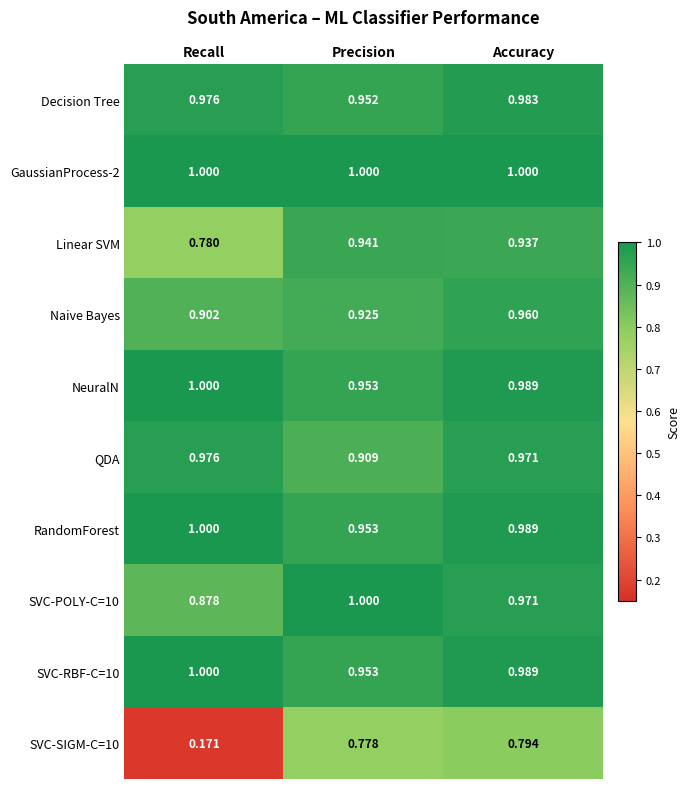

Which series has the widest spread of values?

SVC-SIGM-C=10